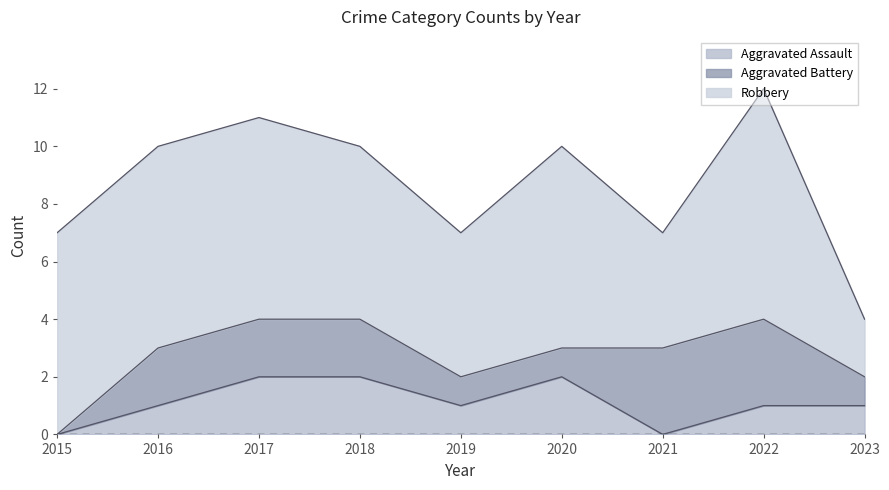

Which category has the highest value across all series?

2022